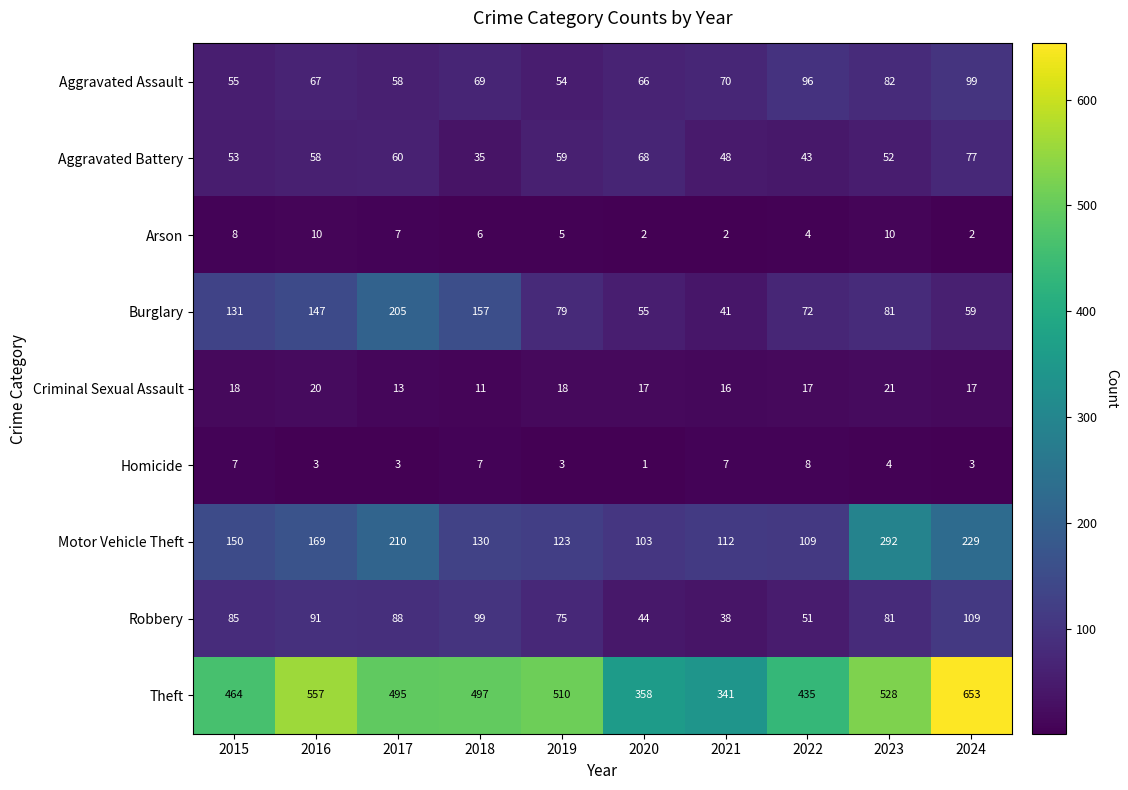

At which label does Criminal Sexual Assault first exceed 17?

2015